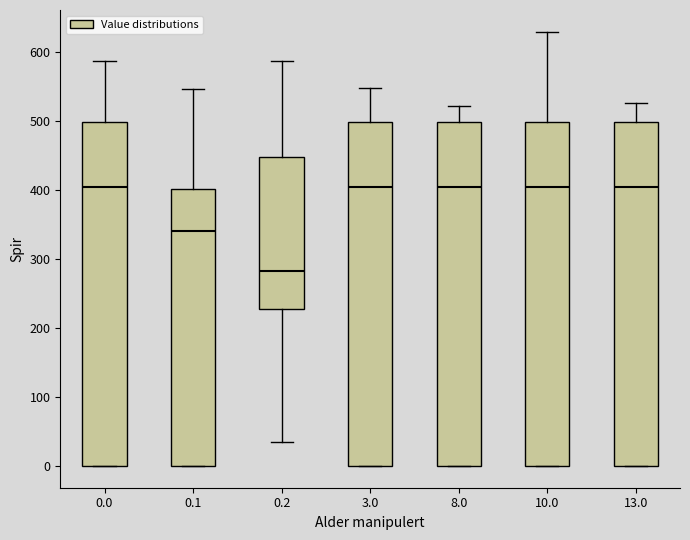

Reading left to right, read every box against the y-axis: the position of its median line, the range the box covers, and the ends of its whiskers. The values are not printed on the chart, so give them approximately, as read against the axis.

0.0: median 400, box 0 to 500, whiskers 0 to 590
0.1: median 340, box 0 to 400, whiskers 0 to 550
0.2: median 280, box 230 to 450, whiskers 40 to 590
3.0: median 400, box 0 to 500, whiskers 0 to 550
8.0: median 400, box 0 to 500, whiskers 0 to 520
10.0: median 400, box 0 to 500, whiskers 0 to 630
13.0: median 400, box 0 to 500, whiskers 0 to 530